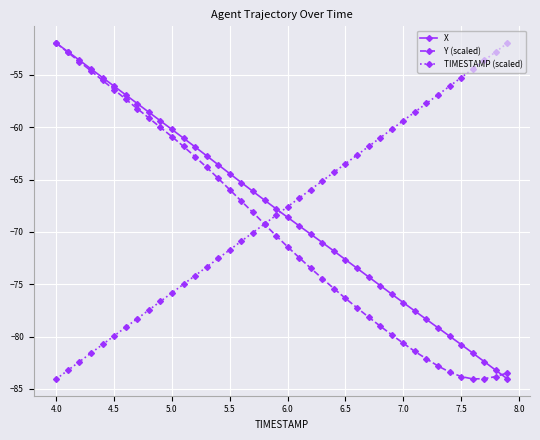

True or false: X and TIMESTAMP (scaled) intersect in this chart.

True